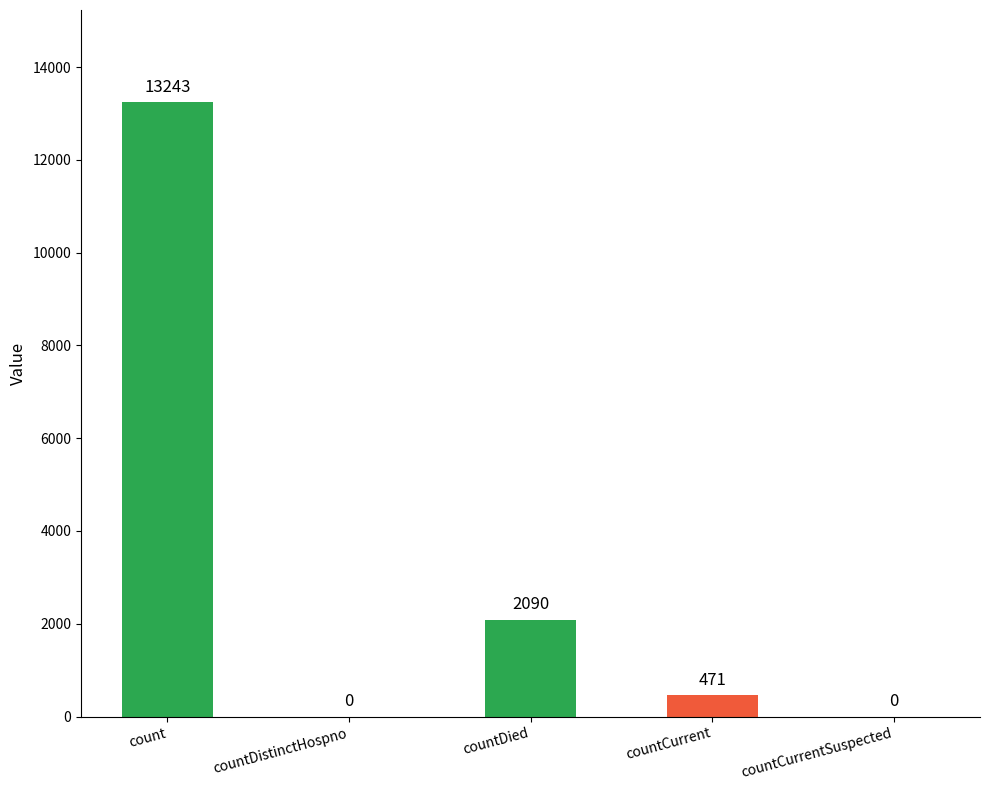

Reading left to right, extract all data points from this chart.

13243	0	2090	471	0